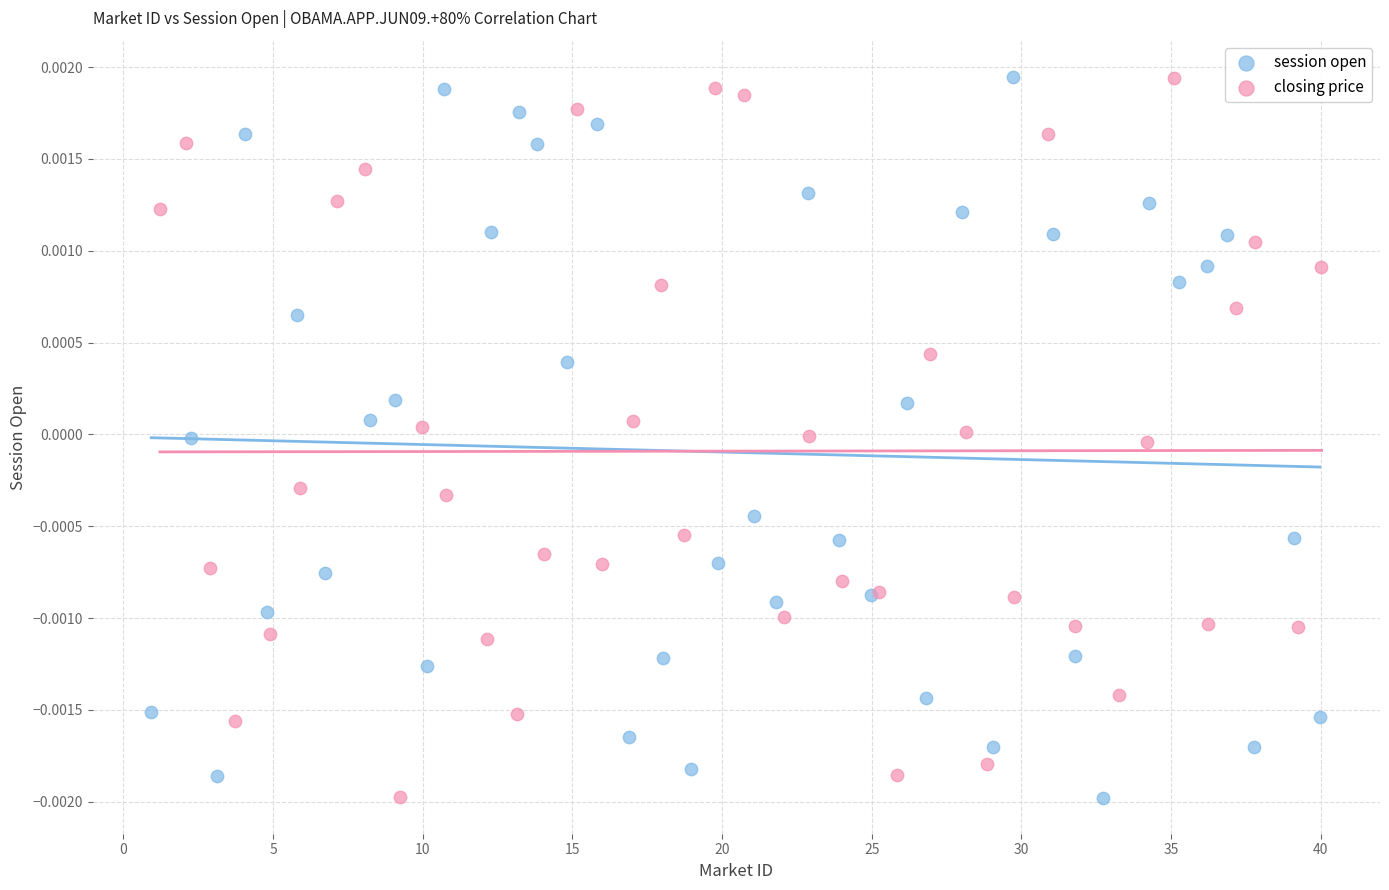

What are all the series names shown in the legend?

session open, closing price